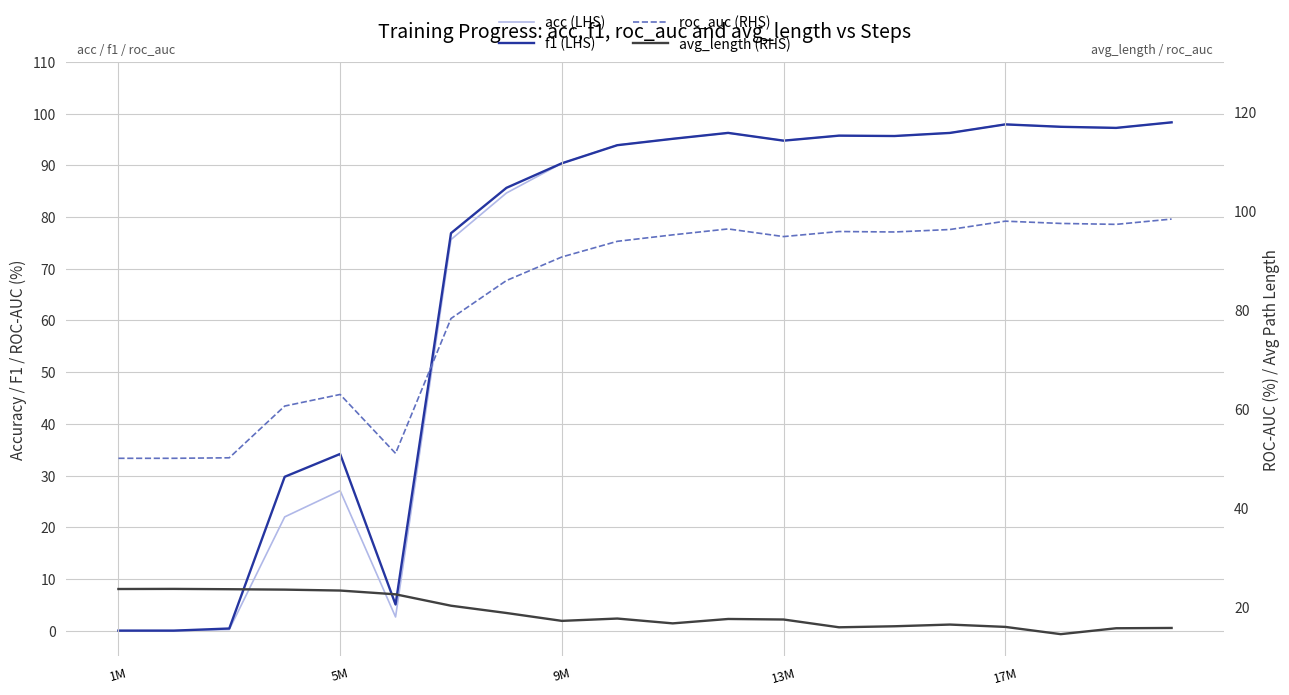

What is the value of the f1 (LHS) point at the 11th from the left?

95.1